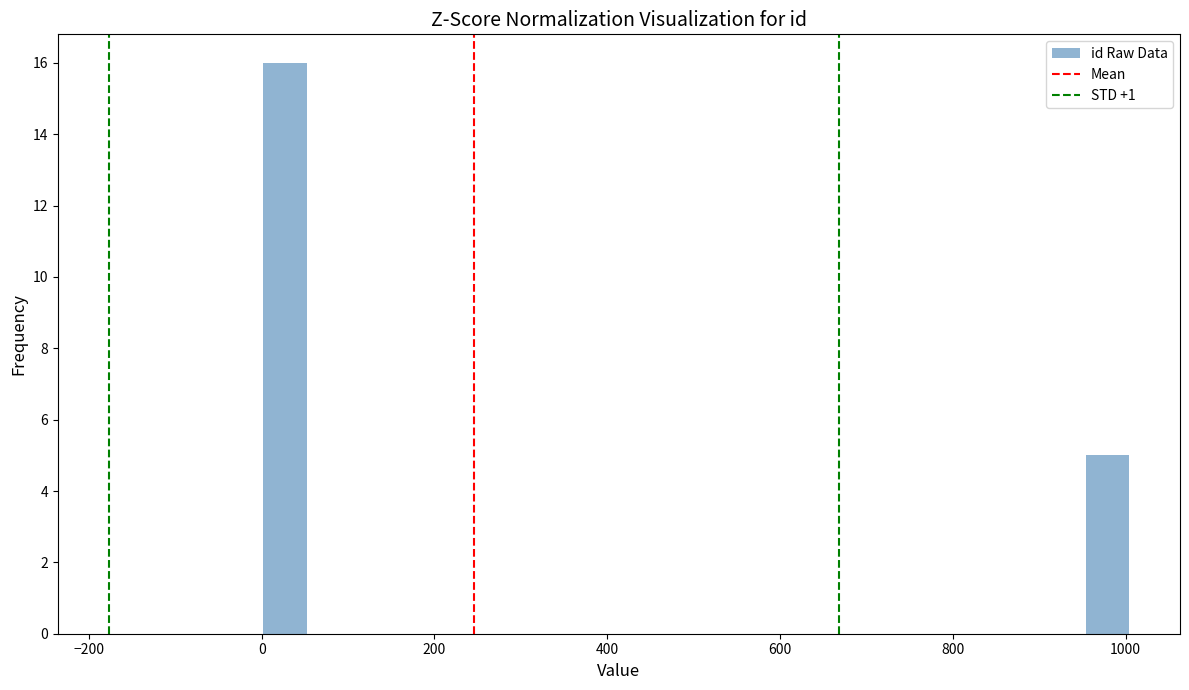

Around what value on the x-axis is the tallest bar? Give the approximate position of its centre, as read against the axis.

20